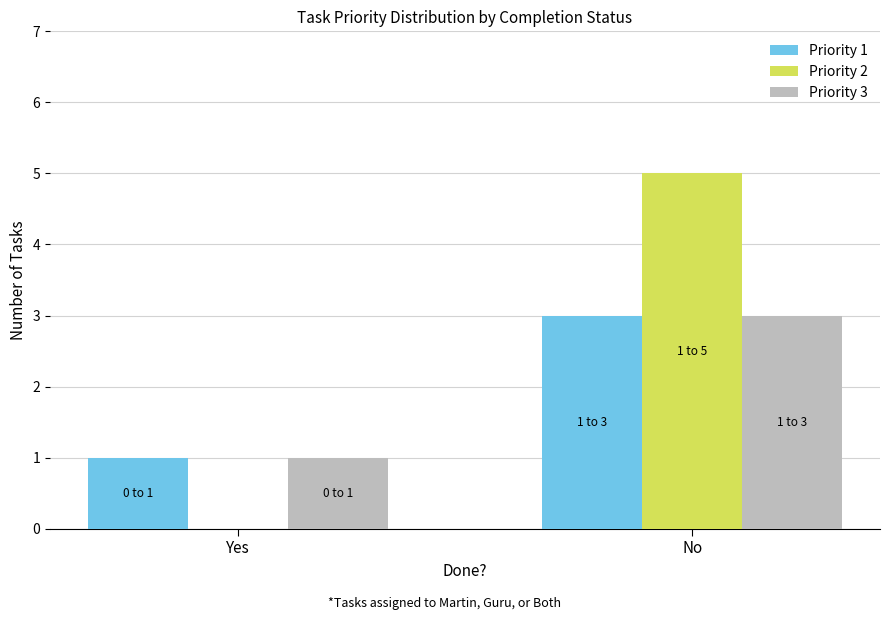

The value of Priority 1 at No is 3. True or false?

True